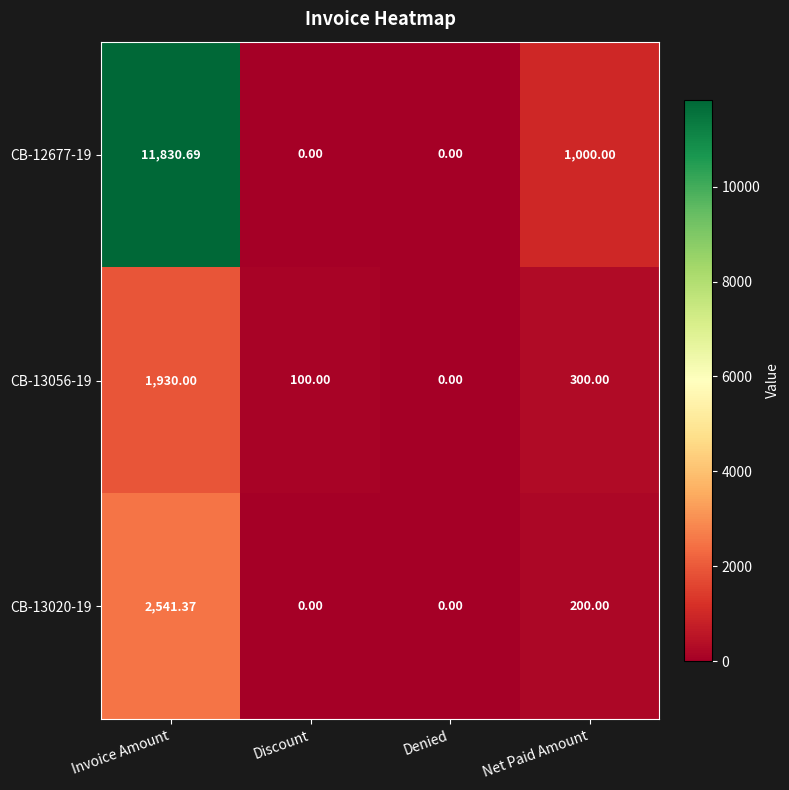

At which category does the chart reach its peak across all series?

Invoice Amount